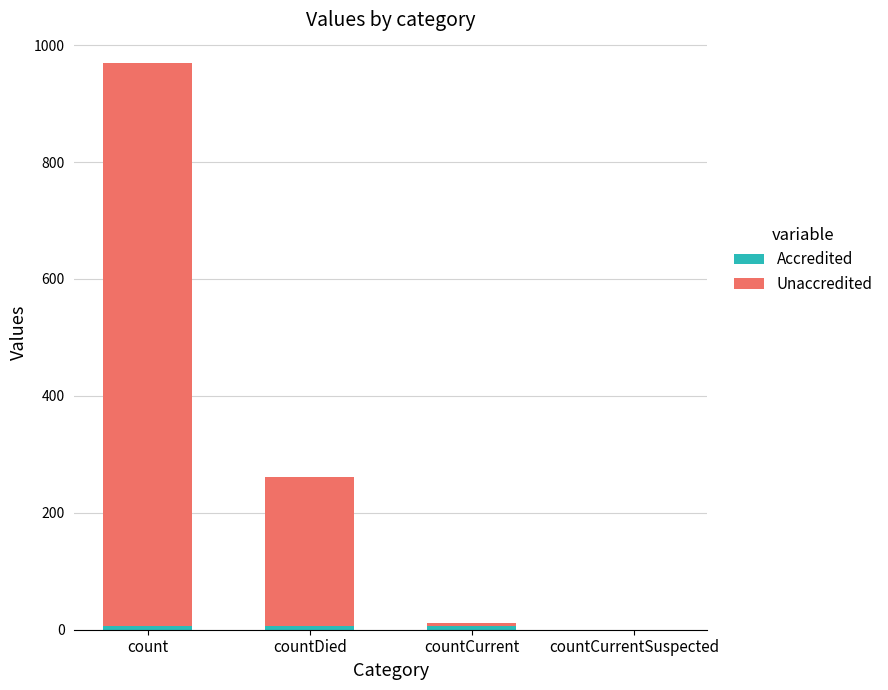

At which category is the sum across all series the highest?

count